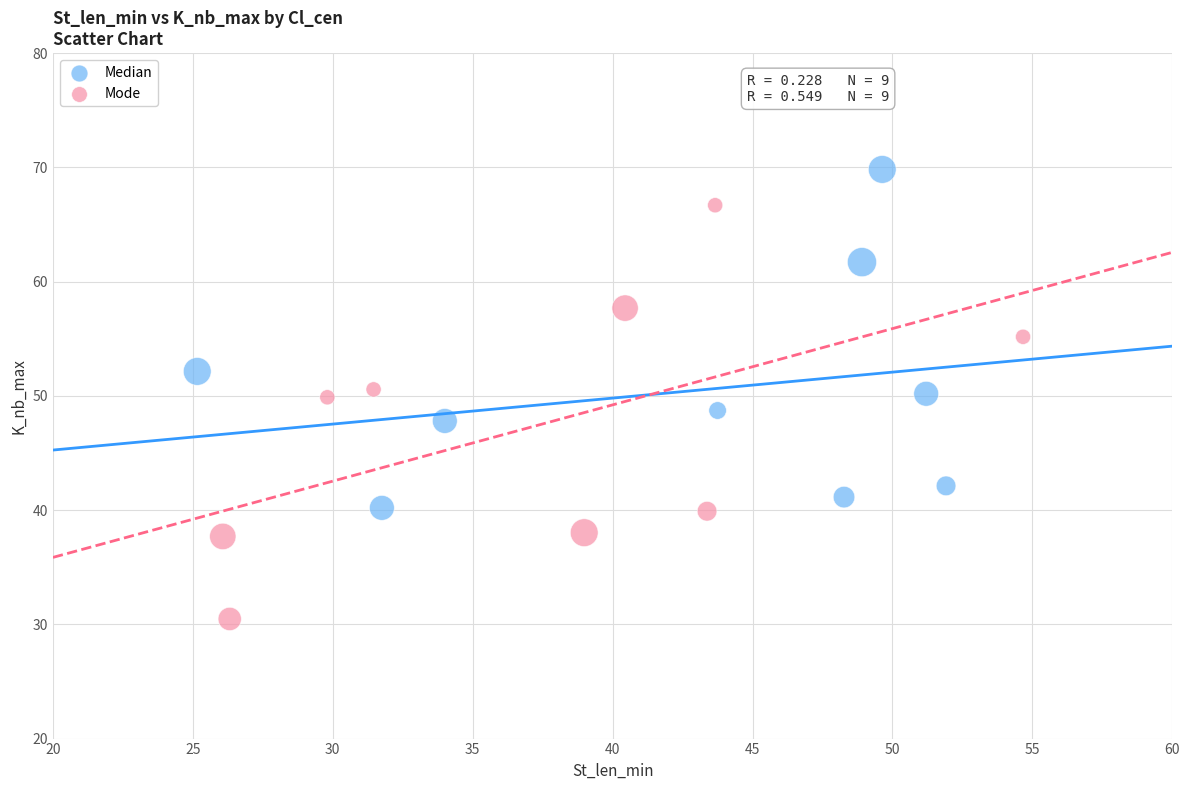

Which series contains the highest Y value?

Median